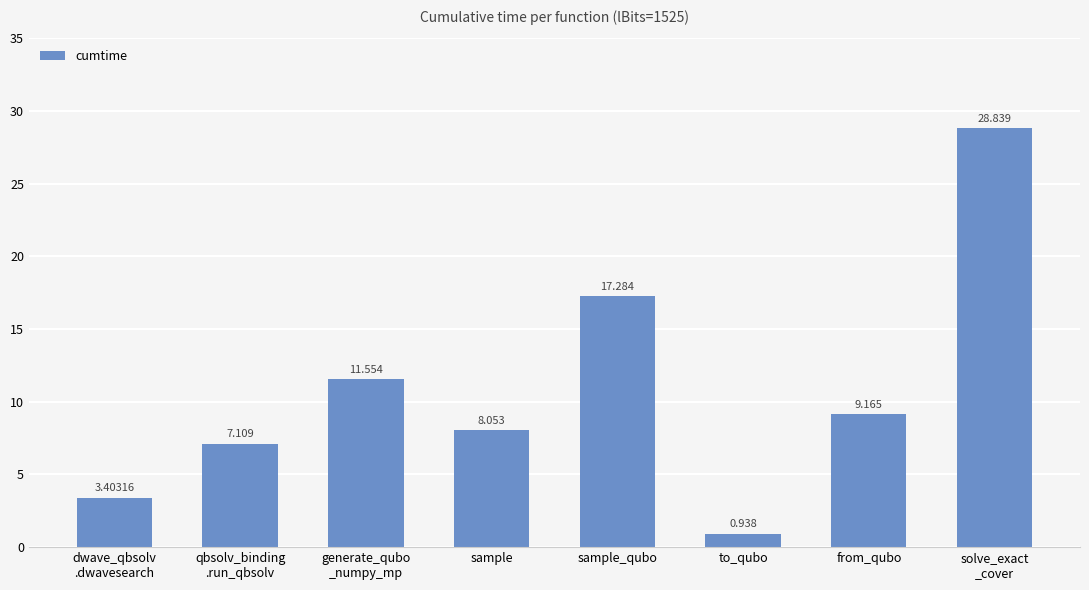

Where does the data first go above 9?

generate_qubo
_numpy_mp